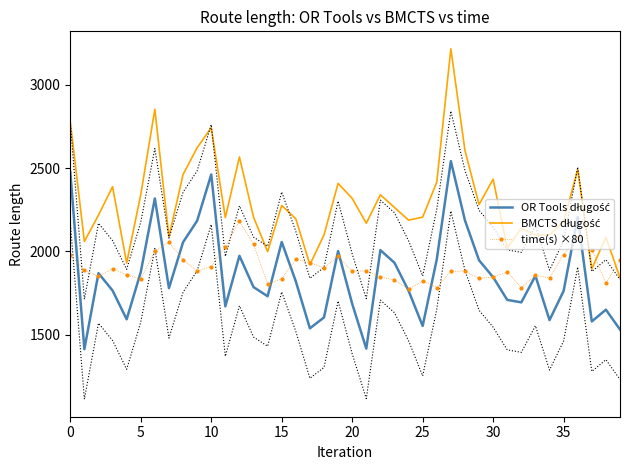

What is the difference between the OR Tools długość values at 15 and 10?

404.9